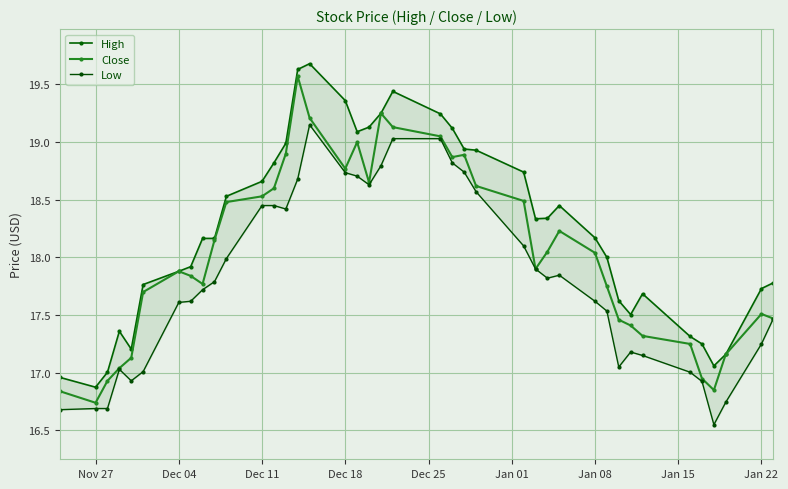

True or false: Low and Close cross at least once.

False